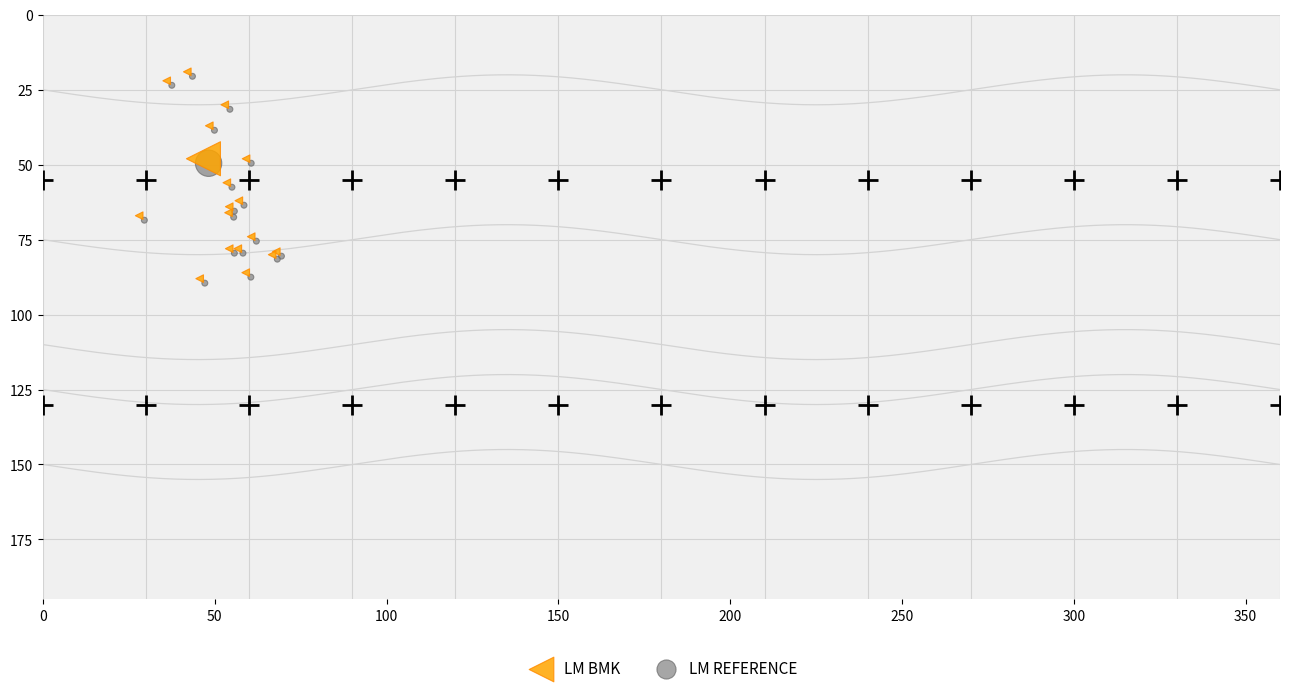

What are all the series names shown in the legend?

LM BMK, LM REFERENCE